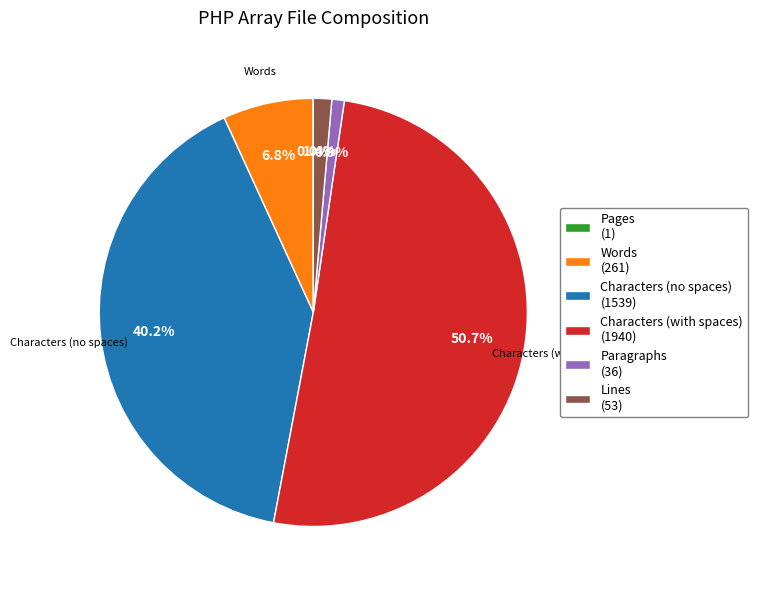

Is there a majority slice in this chart?

Yes